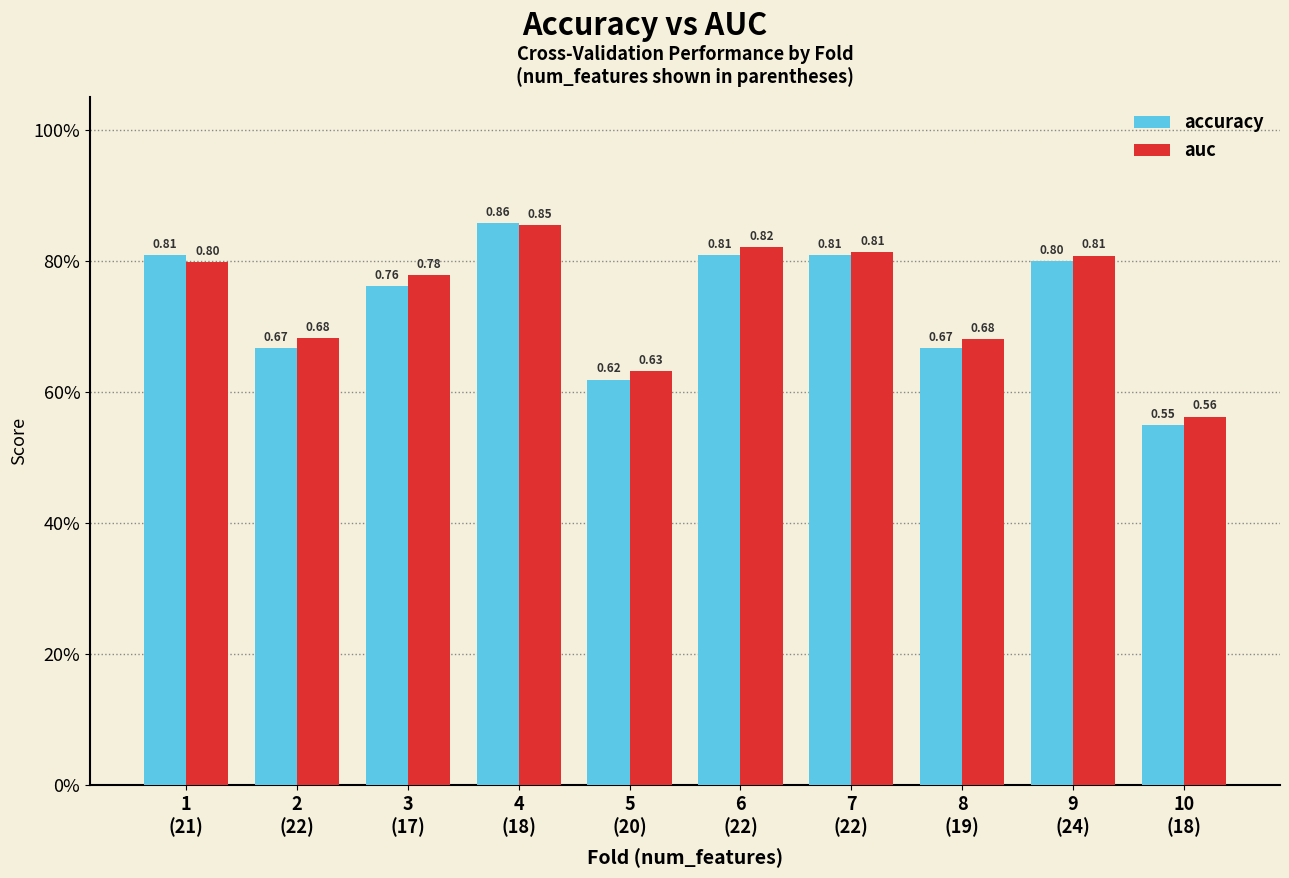

Reading left to right, extract all data points from this chart.

accuracy: 0.8	0.7	0.8	0.9	0.6	0.8	0.8	0.7	0.8	0.6
auc: 0.8	0.7	0.8	0.9	0.6	0.8	0.8	0.7	0.8	0.6